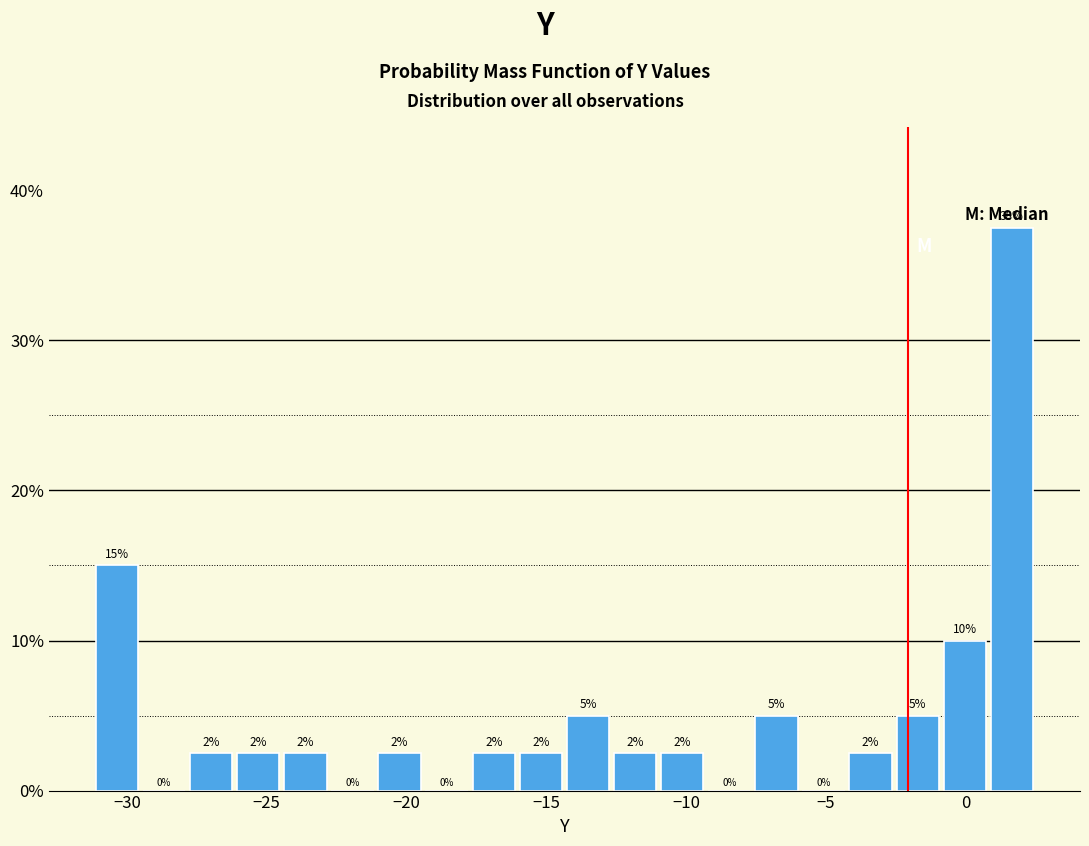

Around what value on the x-axis is the tallest bar? Give the approximate position of its centre, as read against the axis.

1.5